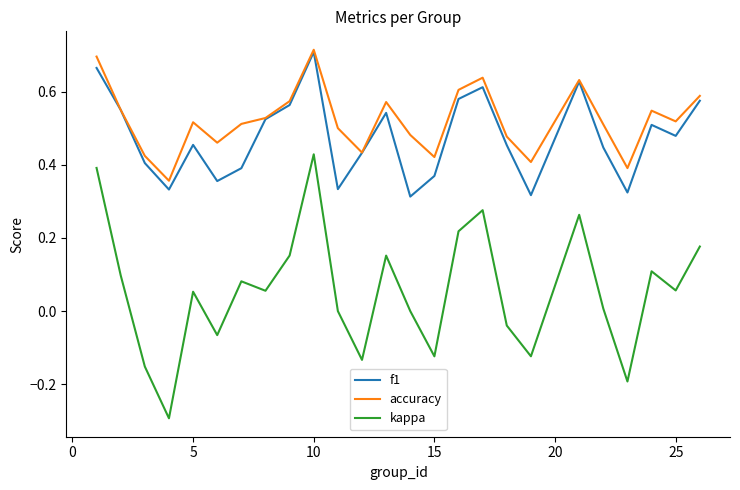

True or false: accuracy and kappa intersect in this chart.

False